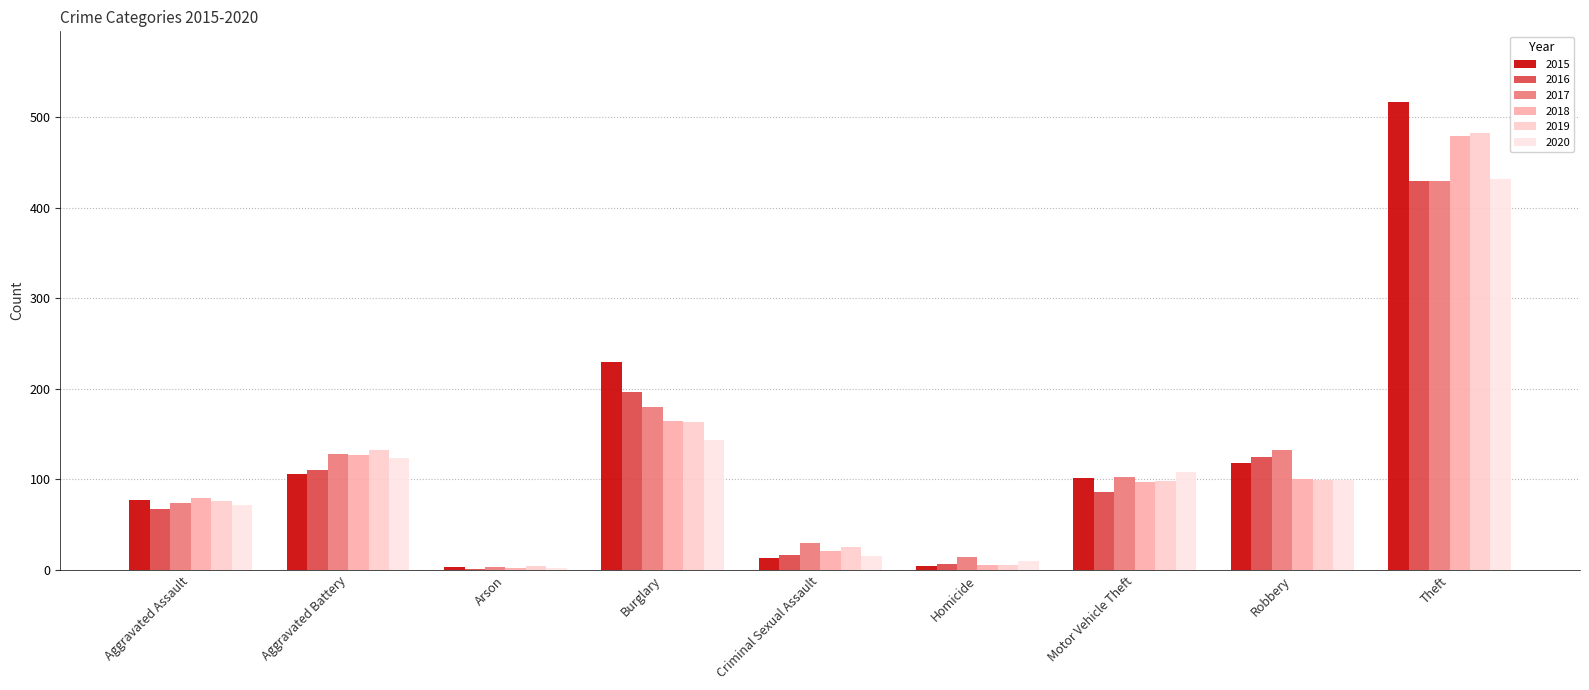

What is the approximate value of 2017 at Robbery?

133